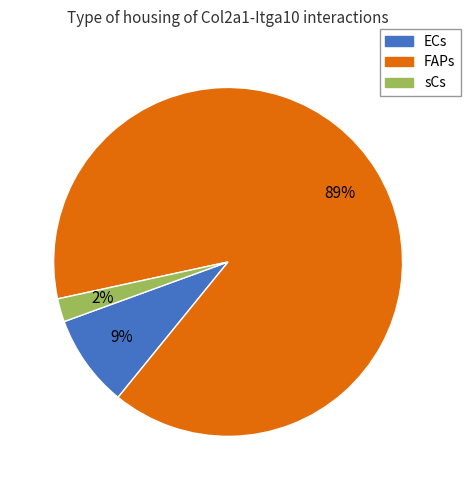

Is the sum of ECs and FAPs greater than half?

Yes